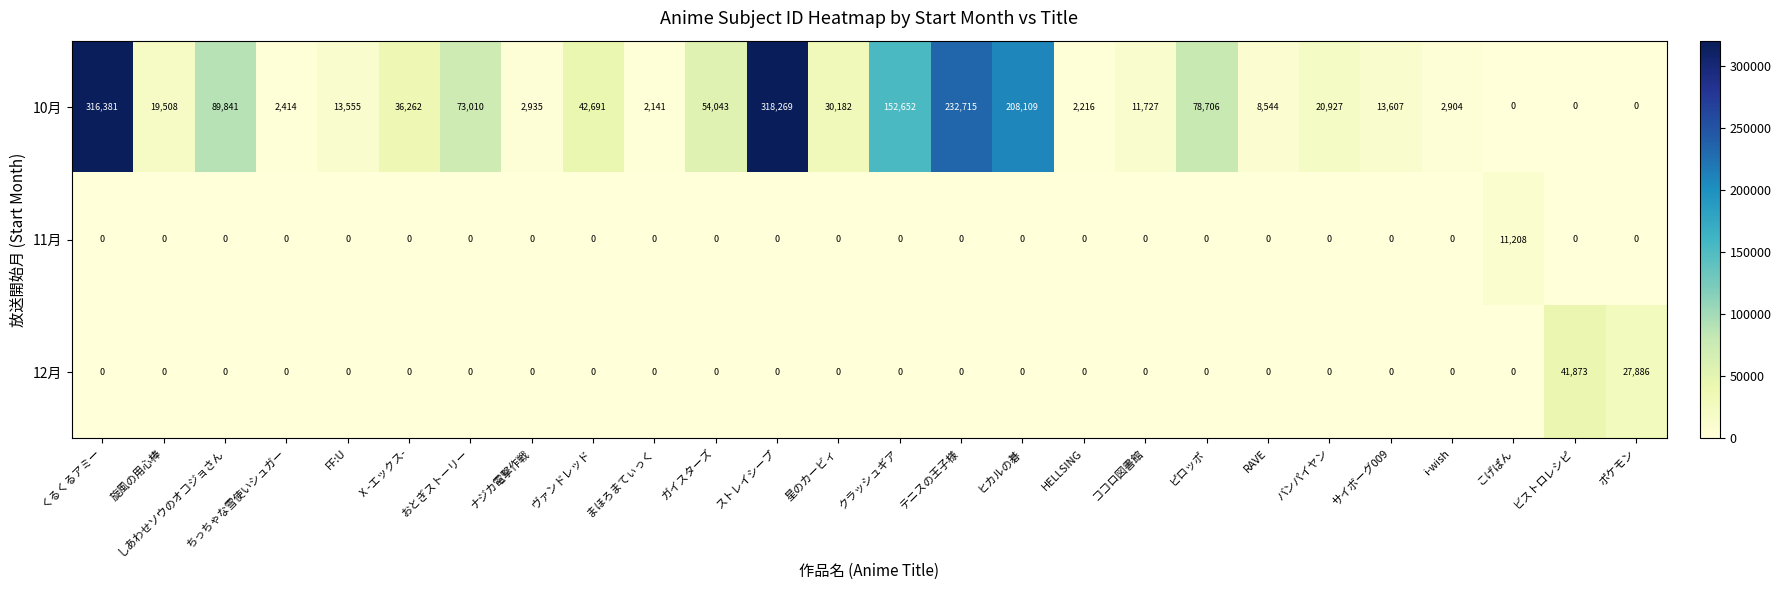

How many data points does each series have?

26